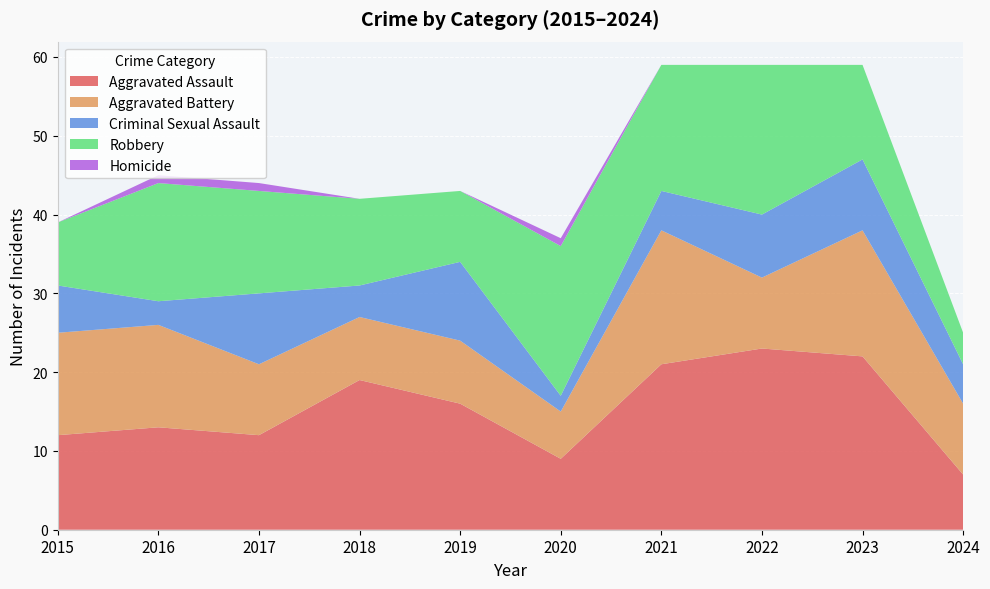

Reading left to right, extract all data points from this chart.

Aggravated Assault: 12	13	12	19	16	9	21	23	22	7
Aggravated Battery: 13	13	9	8	8	6	17	9	16	9
Criminal Sexual Assault: 6	3	9	4	10	2	5	8	9	5
Robbery: 8	15	13	11	9	19	16	19	12	4
Homicide: 0	1	1	0	0	1	0	0	0	0